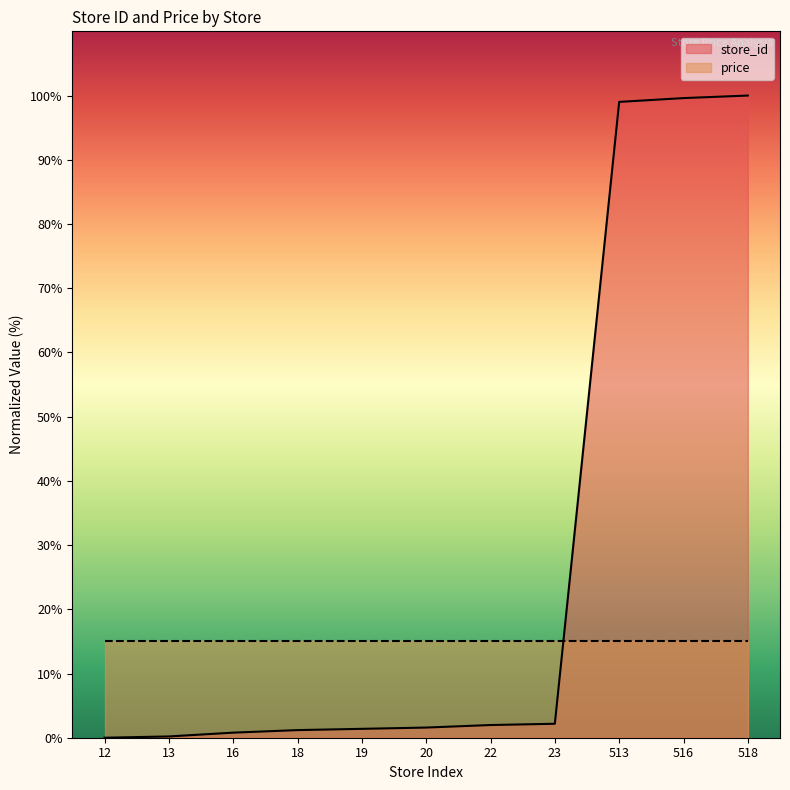

How many data points are less than 1?

3